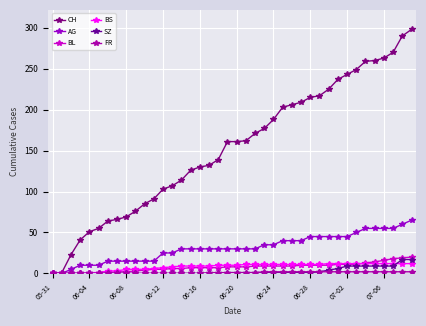

Which series has the largest total across all categories?

CH